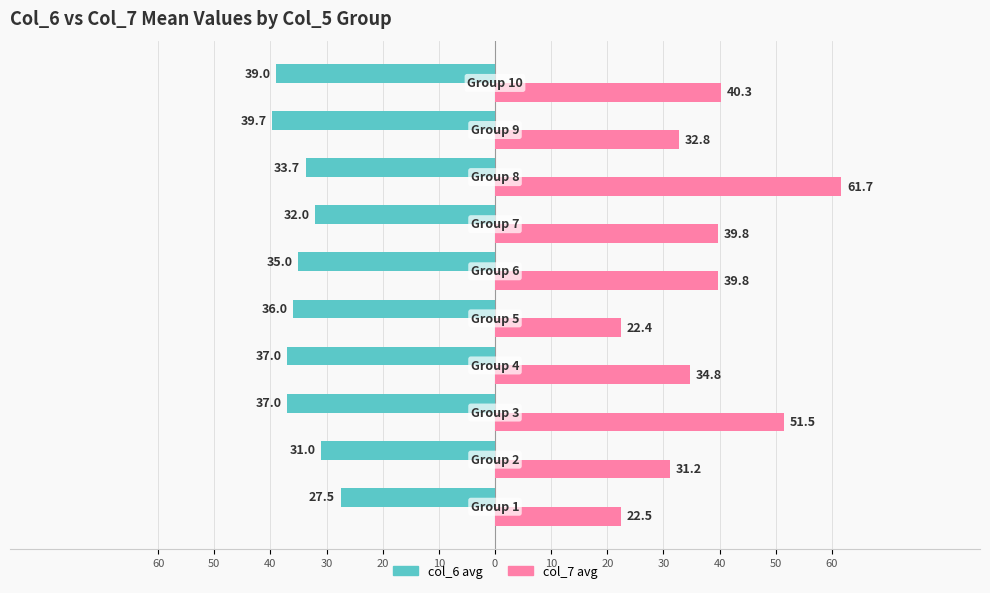

What is the value of the col_6 (avg) bar at the 3rd from the left?

-37.0